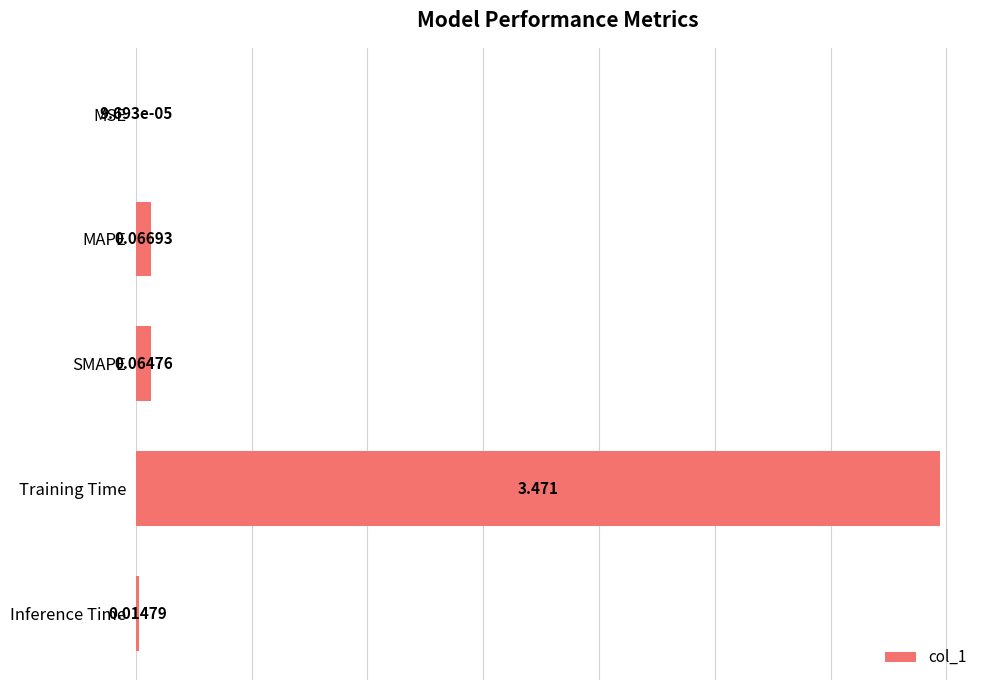

At which label is the value closest to 1?

MAPE